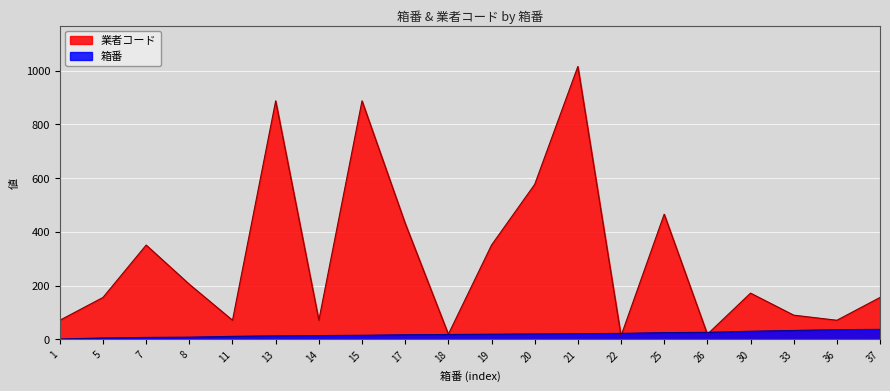

Is it true that 業者コード equals 9 at 26?

False